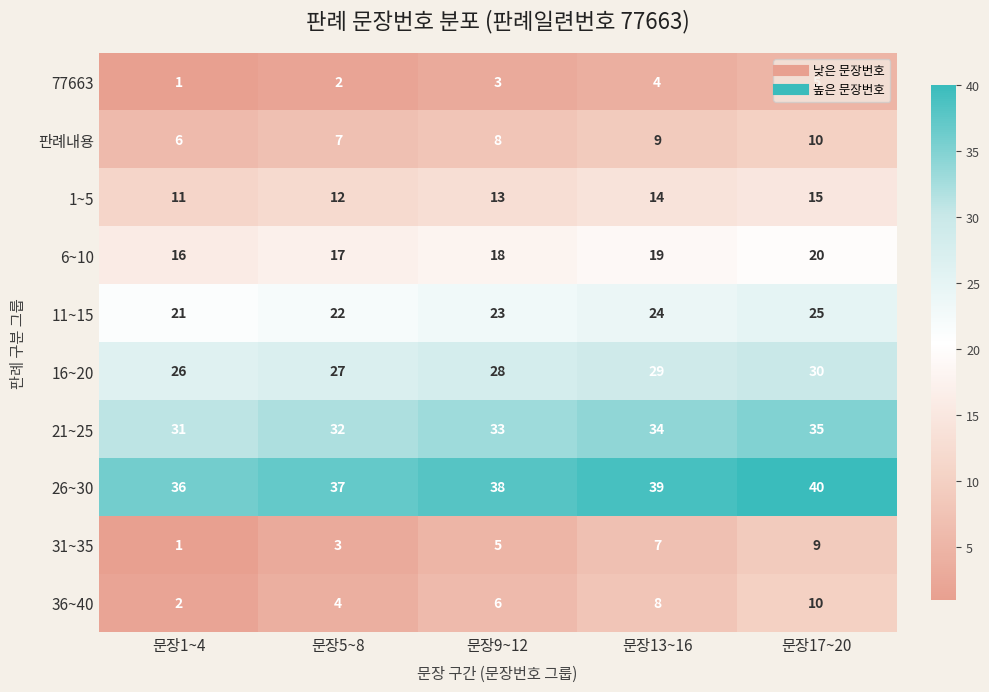

What is the approximate value of 16~20 at 문장1~4?

26